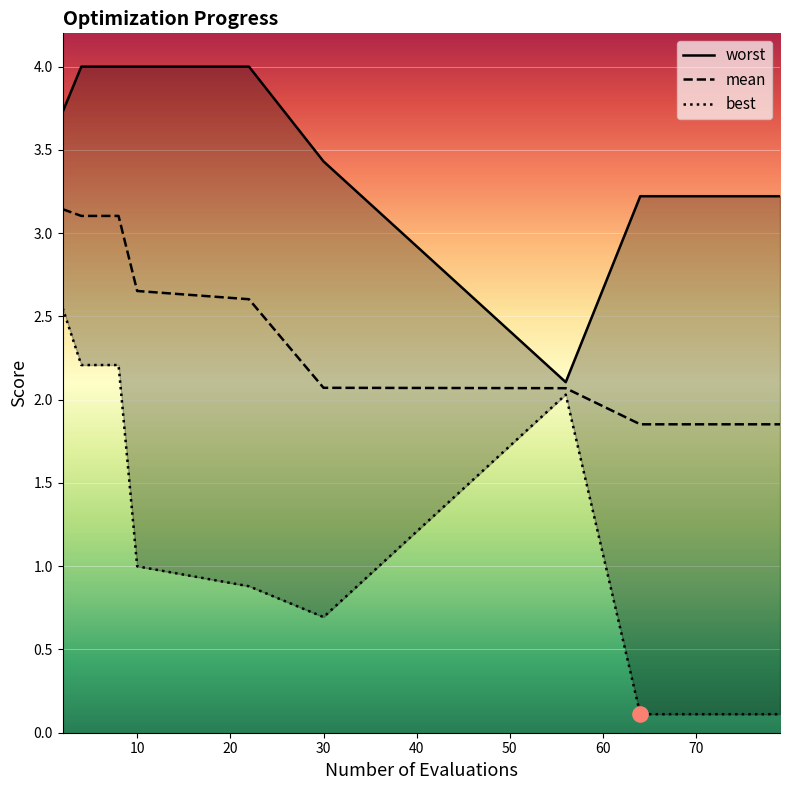

Is the value of mean at 30 greater than the value of worst at 79?

No